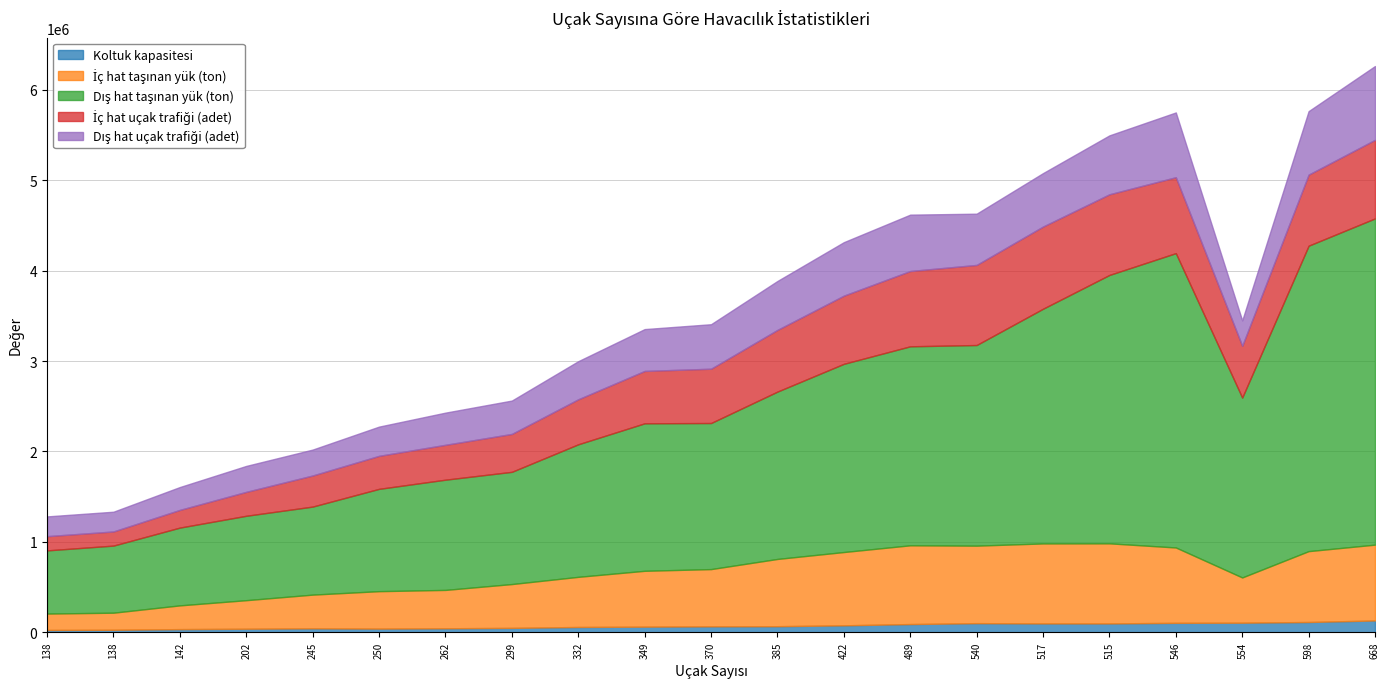

Where is the first local minimum for İç hat uçak trafiği (adet)?

138